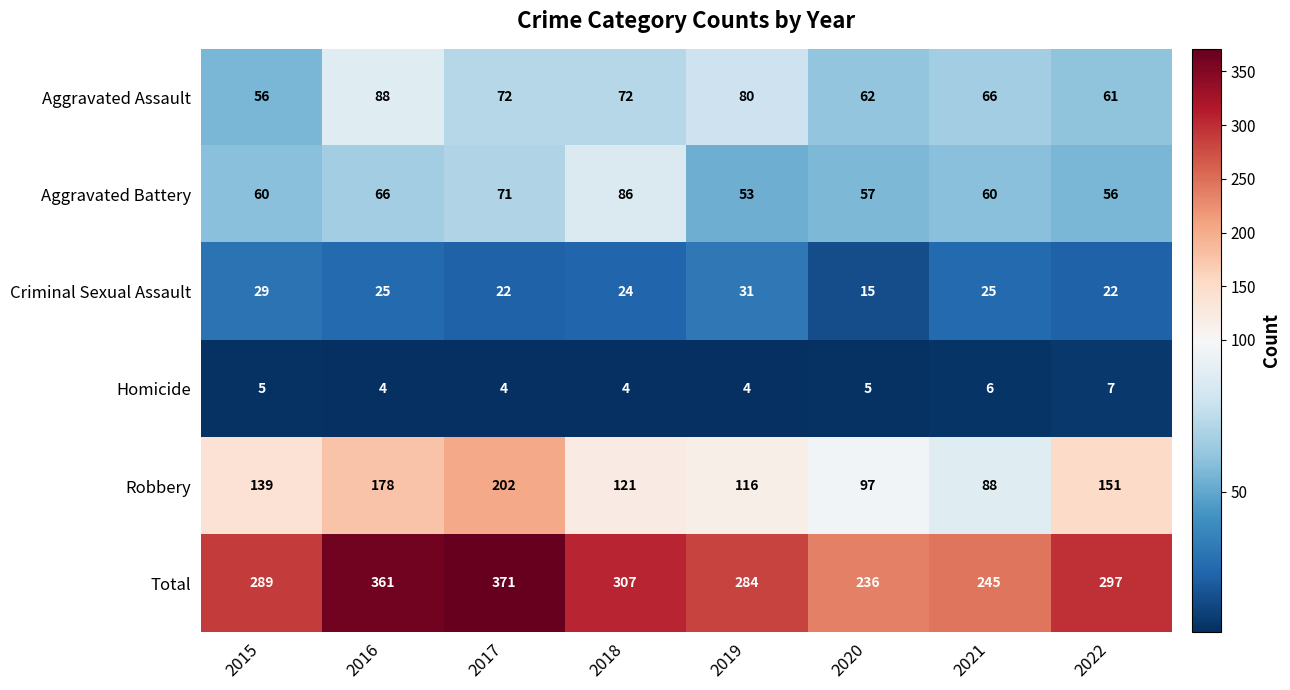

Is it true that Robbery equals 307 at 2016?

False